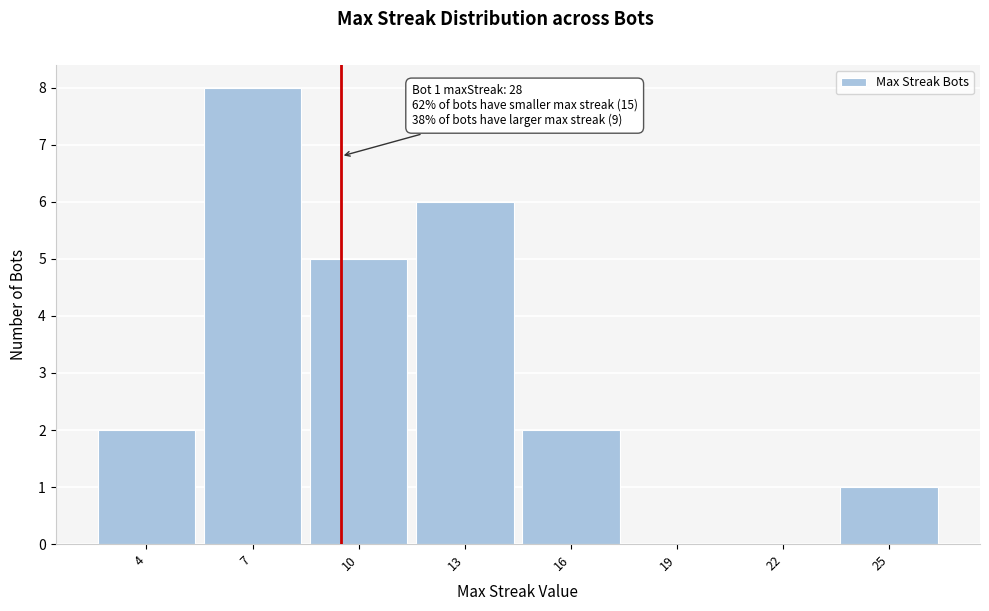

Reading left to right, extract all data points from this chart.

4=2	7=8	10=5	13=6	16=2	19=0	22=0	25=1